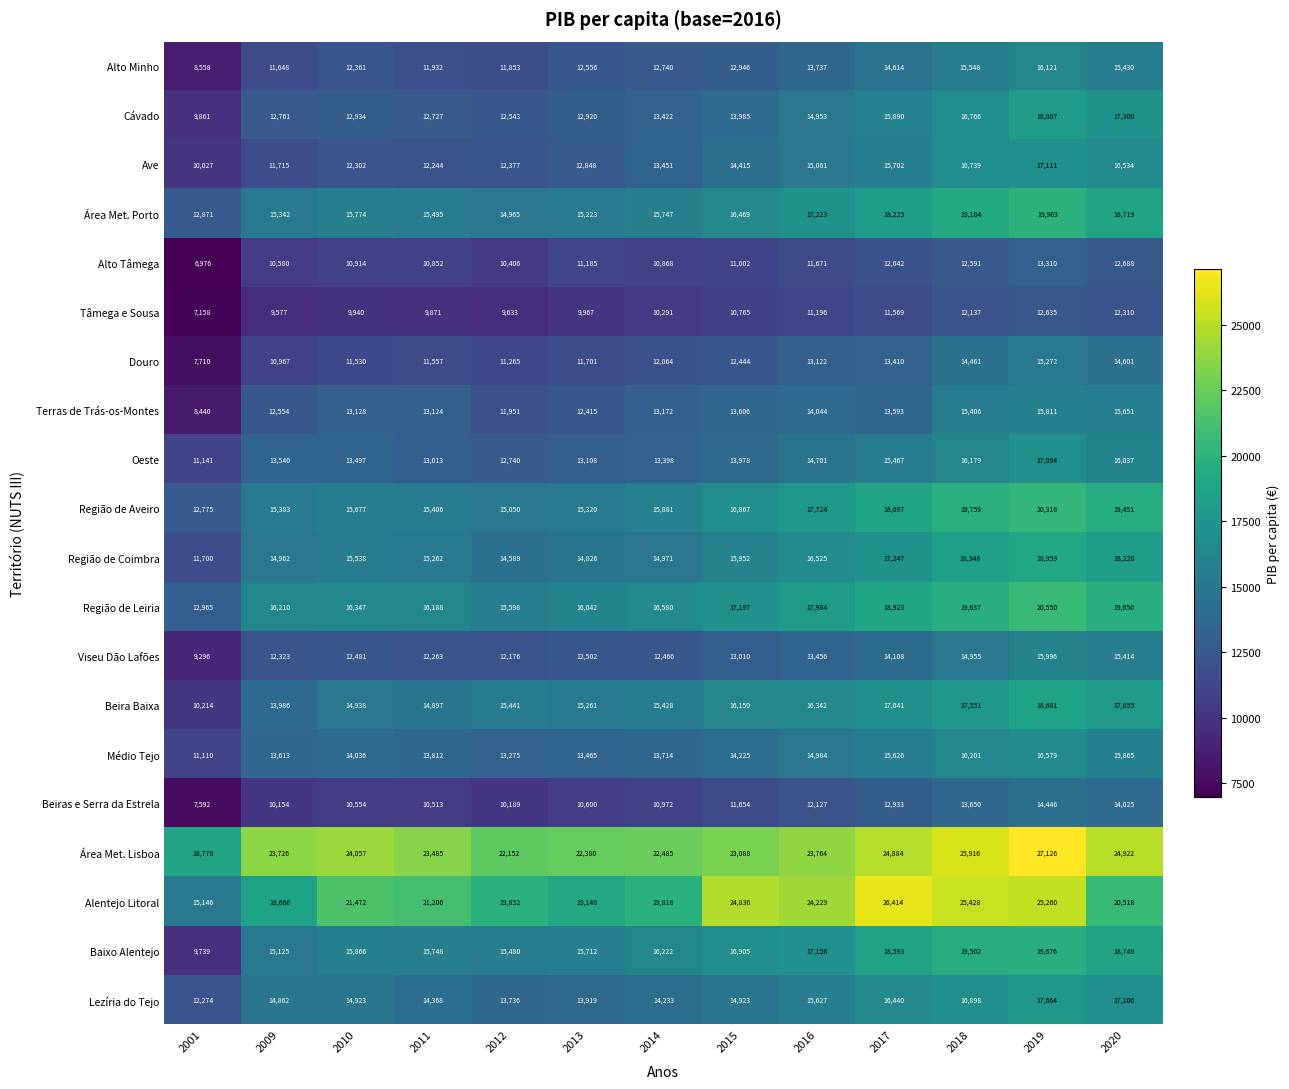

What is the total value across all series at 2017?

331418